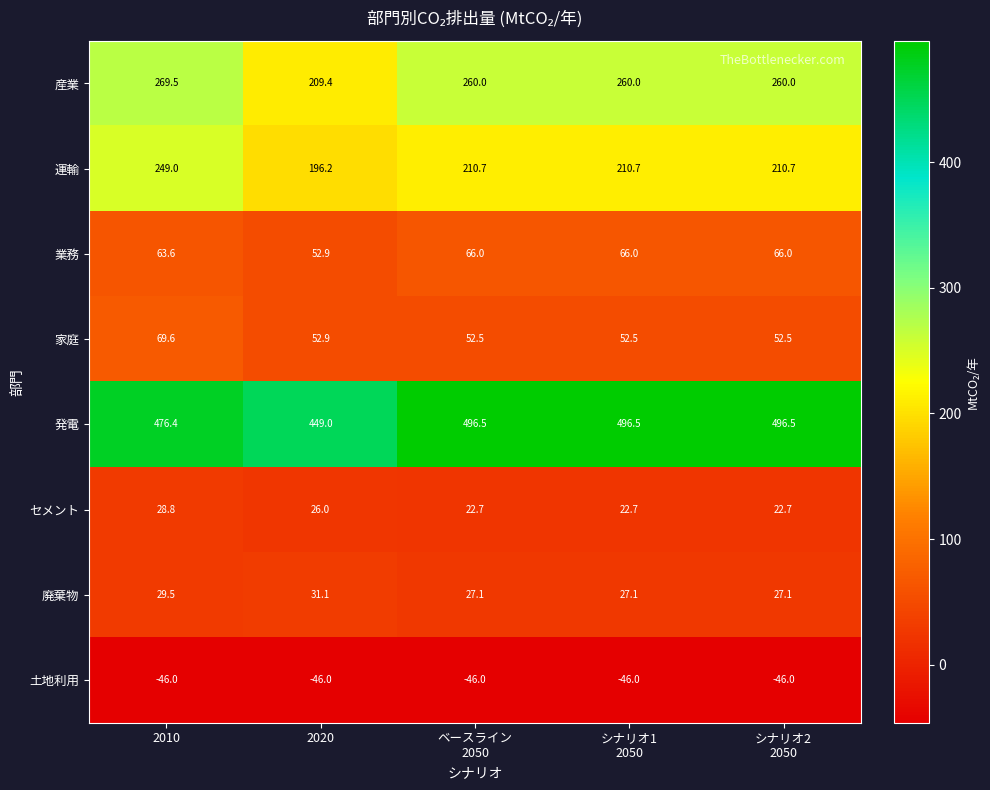

The 廃棄物 series shows 31.1 at 2020. True or false?

True